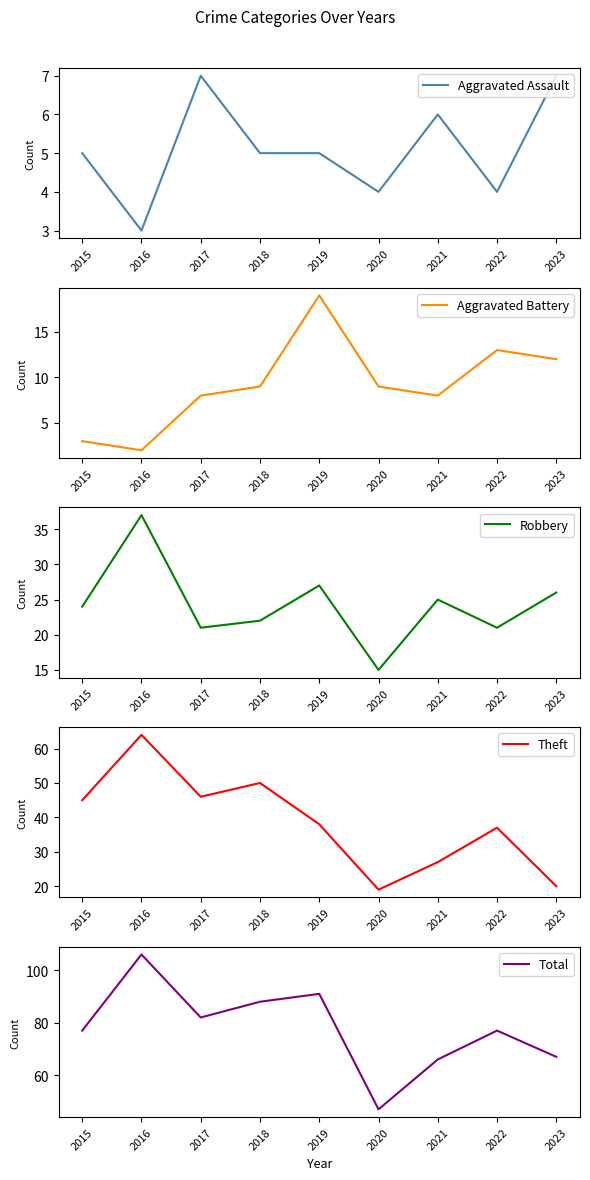

Rank the series at 2023 from lowest to highest value.

Aggravated Assault, Aggravated Battery, Theft, Robbery, Total